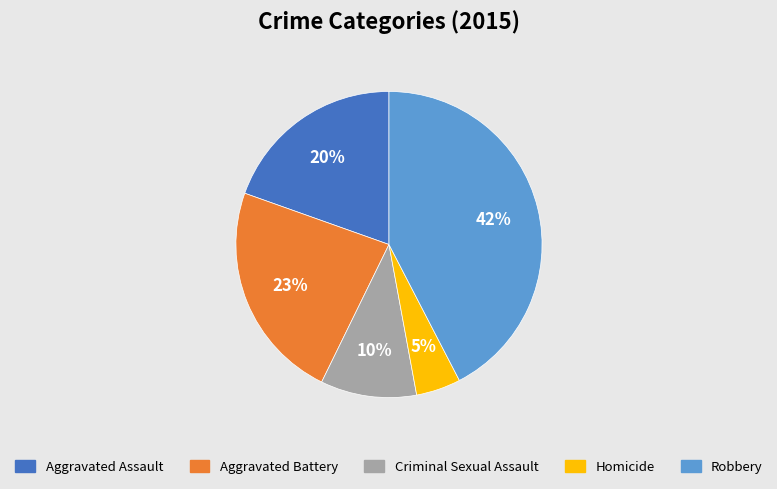

Is it true that Aggravated Assault is 20% of the pie?

True